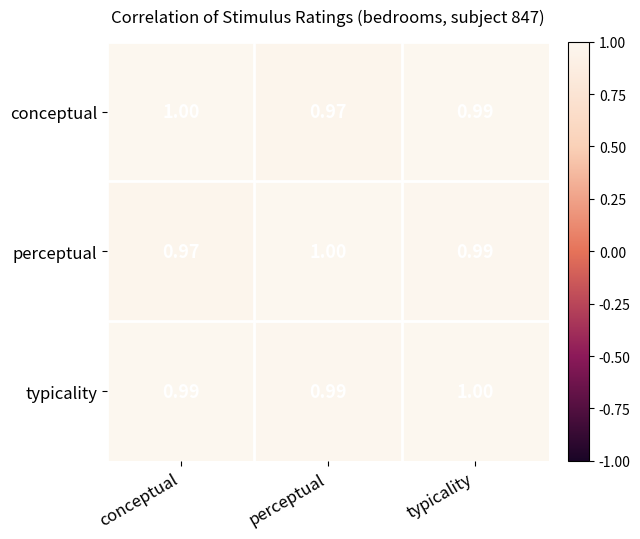

At which label does conceptual reach its peak?

conceptual